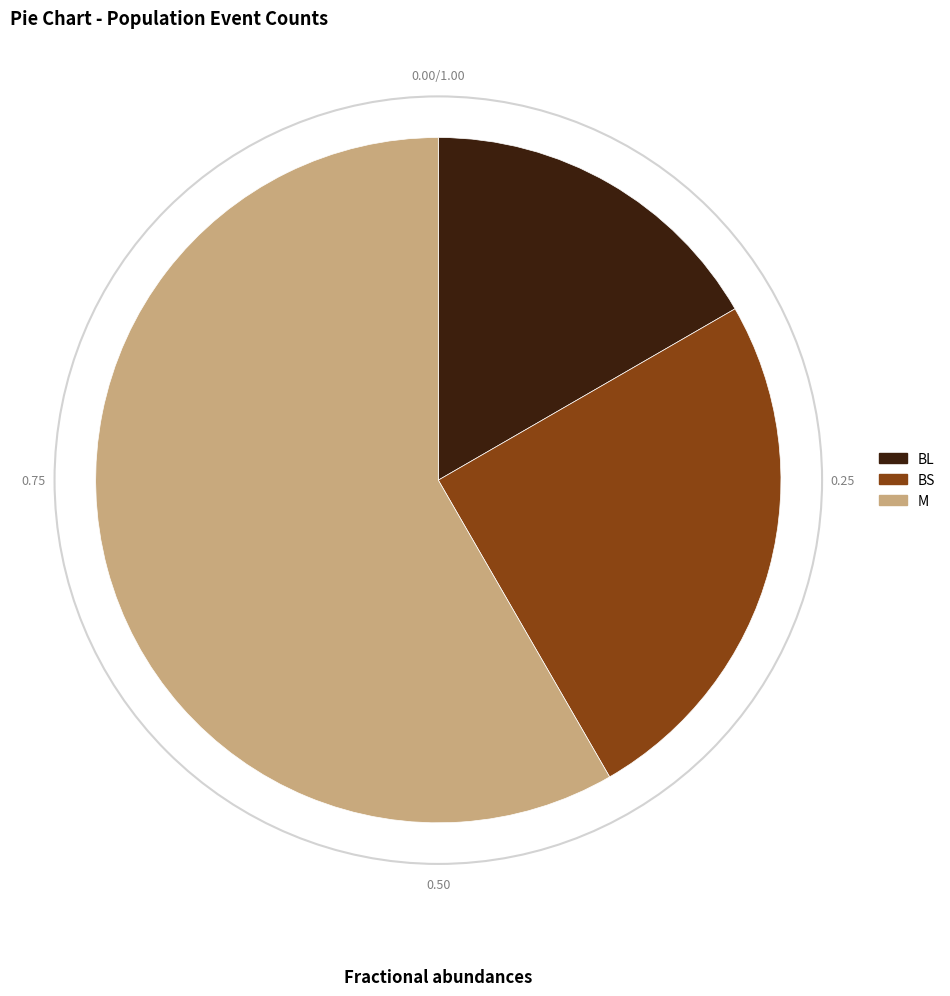

Which category accounts for the majority?

M